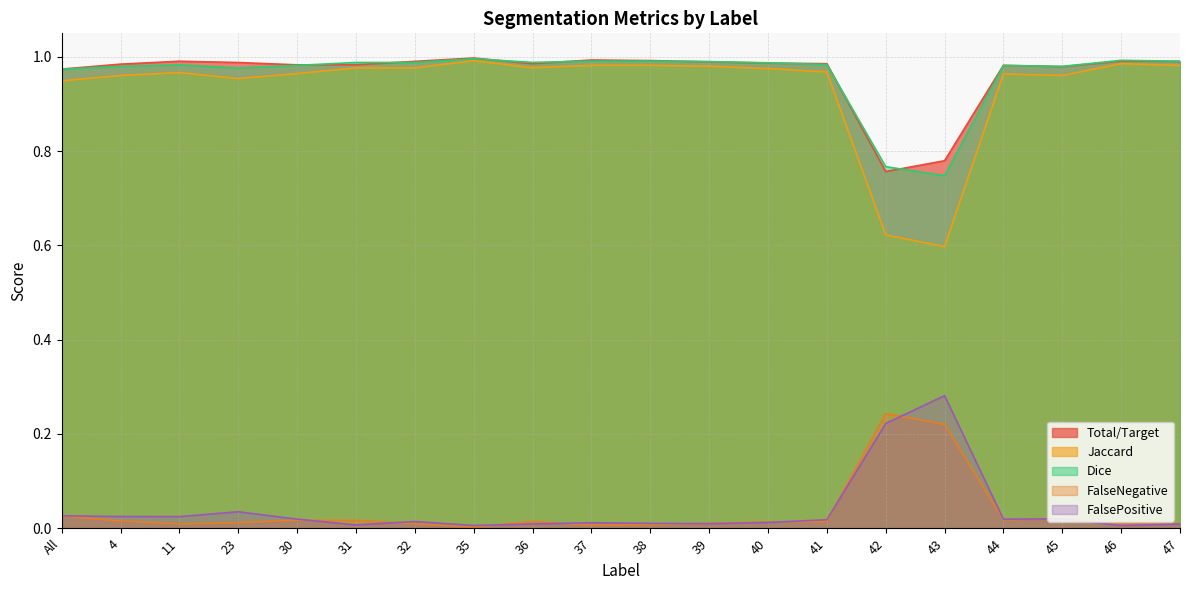

Reading right to left, transcribe all the data shown in this chart.

Total/Target: 47=1.0	46=1.0	45=1.0	44=1.0	43=0.8	42=0.8	41=1.0	40=1.0	39=1.0	38=1.0	37=1.0	36=1.0	35=1.0	32=1.0	31=1.0	30=1.0	23=1.0	11=1.0	4=1.0	All=1.0
Jaccard: 47=1.0	46=1.0	45=1.0	44=1.0	43=0.6	42=0.6	41=1.0	40=1.0	39=1.0	38=1.0	37=1.0	36=1.0	35=1.0	32=1.0	31=1.0	30=1.0	23=1.0	11=1.0	4=1.0	All=0.9
Dice: 47=1.0	46=1.0	45=1.0	44=1.0	43=0.7	42=0.8	41=1.0	40=1.0	39=1.0	38=1.0	37=1.0	36=1.0	35=1.0	32=1.0	31=1.0	30=1.0	23=1.0	11=1.0	4=1.0	All=1.0
FalseNegative: 47=0.0	46=0.0	45=0.0	44=0.0	43=0.2	42=0.2	41=0.0	40=0.0	39=0.0	38=0.0	37=0.0	36=0.0	35=0.0	32=0.0	31=0.0	30=0.0	23=0.0	11=0.0	4=0.0	All=0.0
FalsePositive: 47=0.0	46=0.0	45=0.0	44=0.0	43=0.3	42=0.2	41=0.0	40=0.0	39=0.0	38=0.0	37=0.0	36=0.0	35=0.0	32=0.0	31=0.0	30=0.0	23=0.0	11=0.0	4=0.0	All=0.0